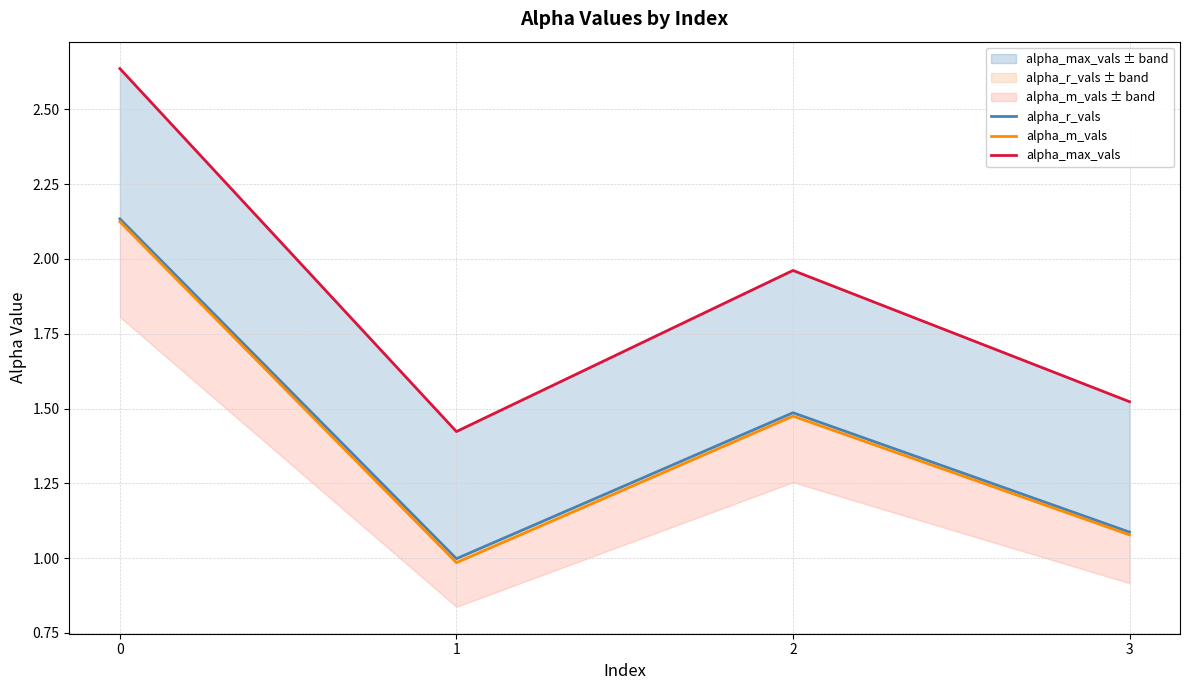

How many data points in alpha_r_vals are above 1?

3